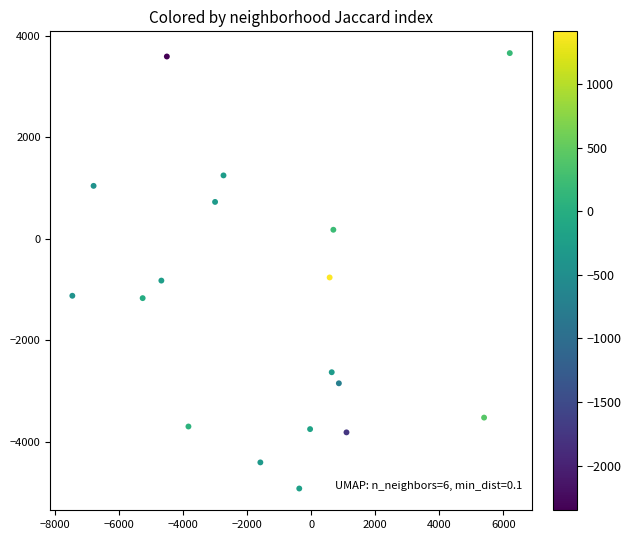

What is the range of Y values (max minus min)?

8581.5